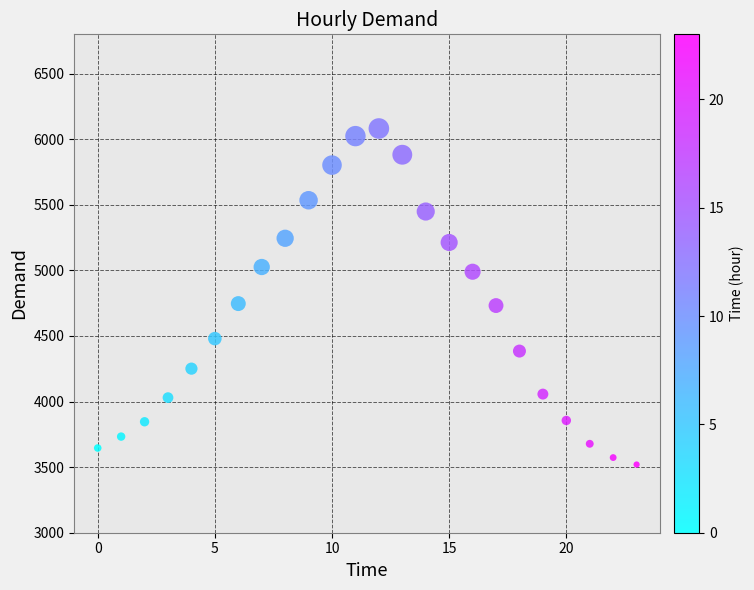

What is the range of Y values (max minus min)?

2562